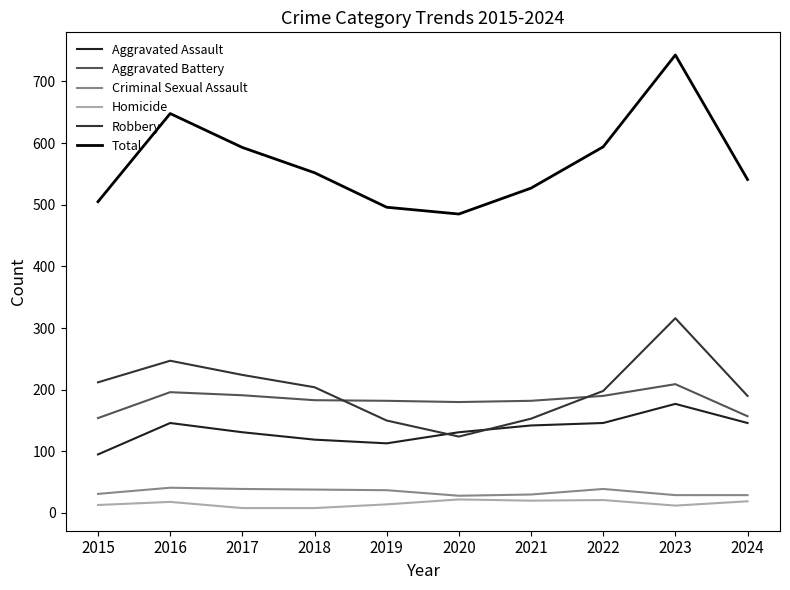

Reading right to left, list all the values displayed in this chart.

Aggravated Assault: 2024=146	2023=177	2022=146	2021=142	2020=131	2019=113	2018=119	2017=131	2016=146	2015=95
Aggravated Battery: 2024=157	2023=209	2022=190	2021=182	2020=180	2019=182	2018=183	2017=191	2016=196	2015=154
Criminal Sexual Assault: 2024=29	2023=29	2022=39	2021=30	2020=28	2019=37	2018=38	2017=39	2016=41	2015=31
Homicide: 2024=19	2023=12	2022=21	2021=20	2020=22	2019=14	2018=8	2017=8	2016=18	2015=13
Robbery: 2024=190	2023=316	2022=198	2021=153	2020=124	2019=150	2018=204	2017=224	2016=247	2015=212
Total: 2024=541	2023=743	2022=594	2021=527	2020=485	2019=496	2018=552	2017=593	2016=648	2015=505